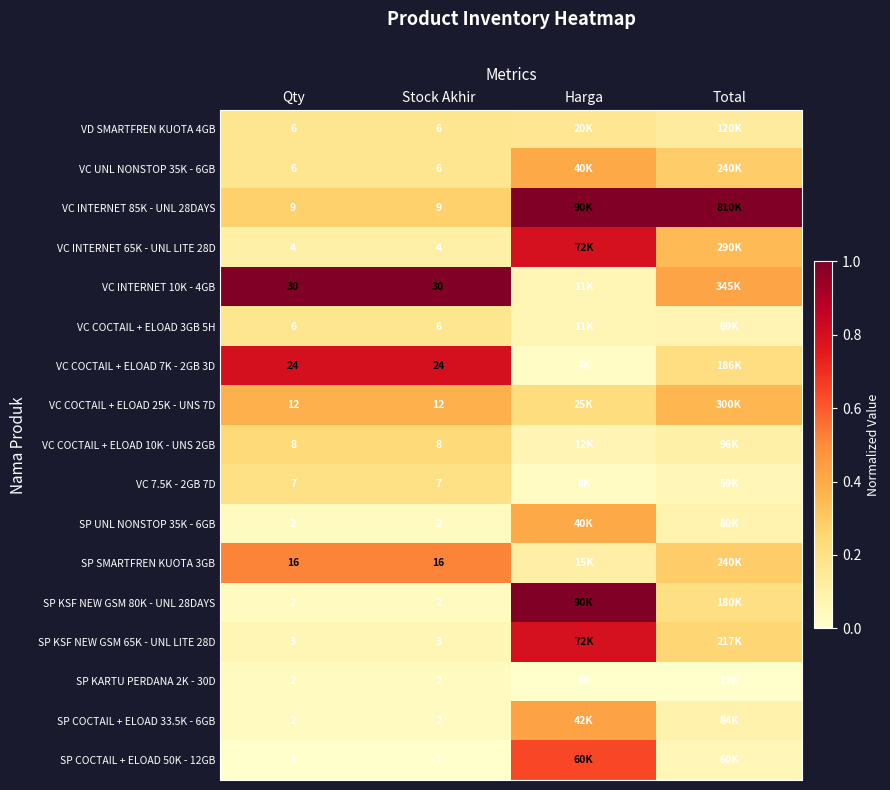

True or false: VC COCTAIL + ELOAD 10K - UNS 2GB has a value of 0.1 at Stock Akhir.

False